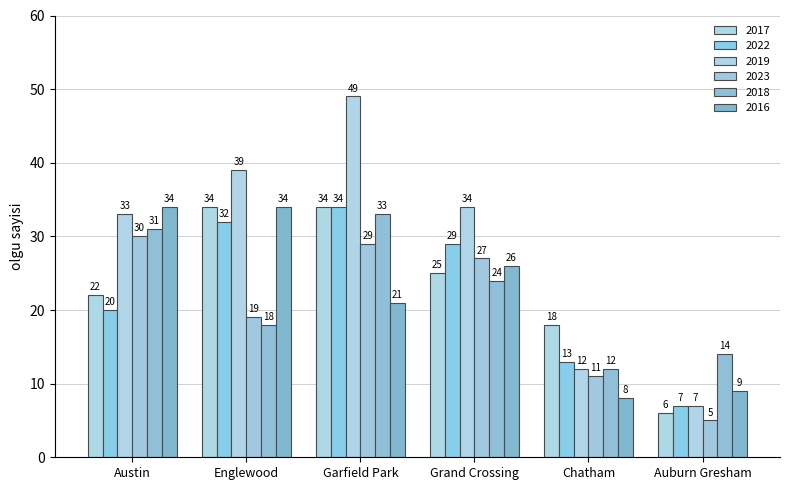

What is the label of the 5th bar from the right?

Englewood